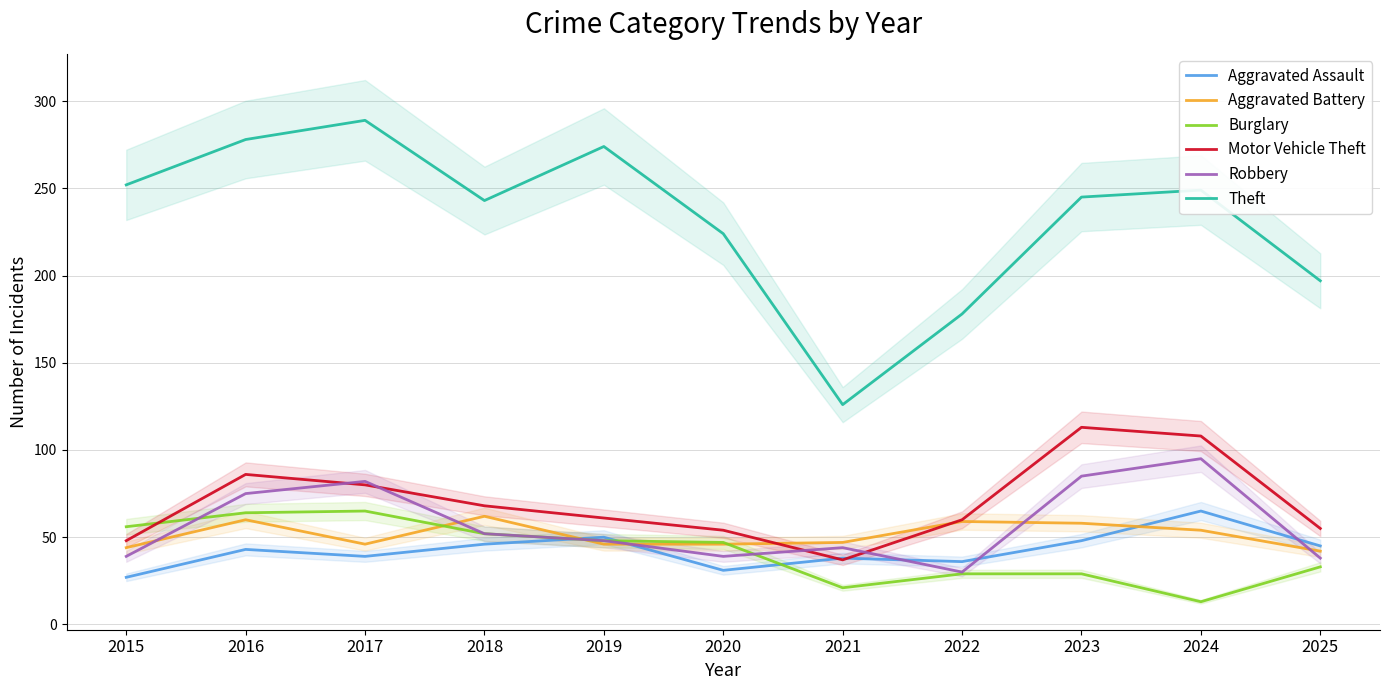

Does the chart have visible grid lines?

Yes